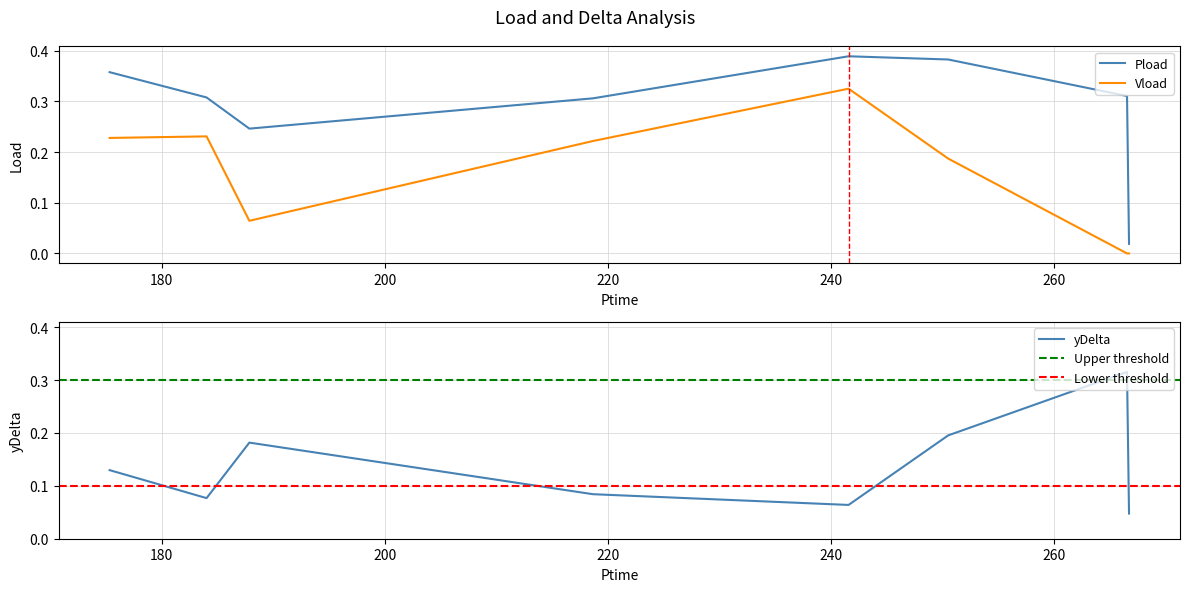

True or false: Pload and Vload intersect in this chart.

False